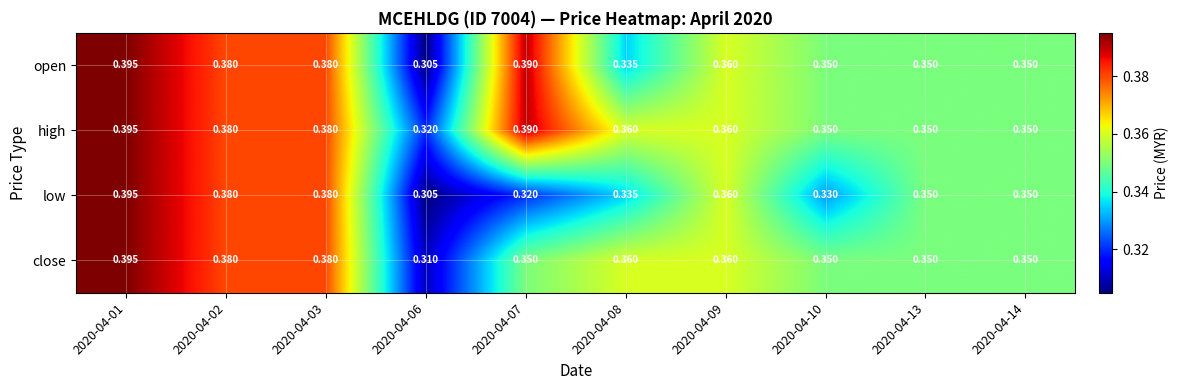

Which series has the largest total across all categories?

high